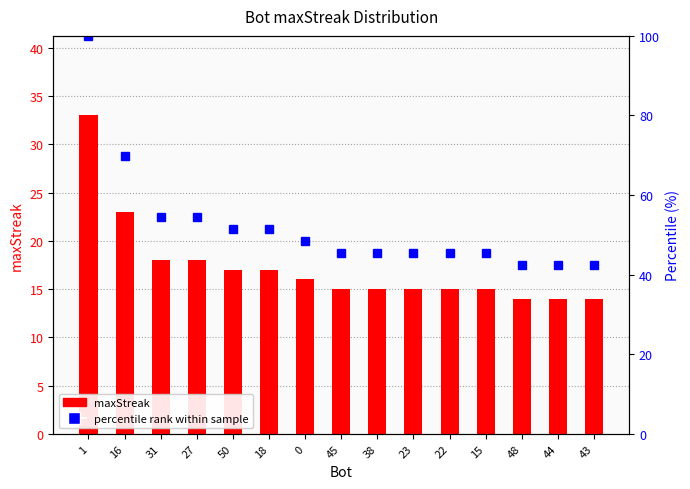

How many values exceed 15?

7